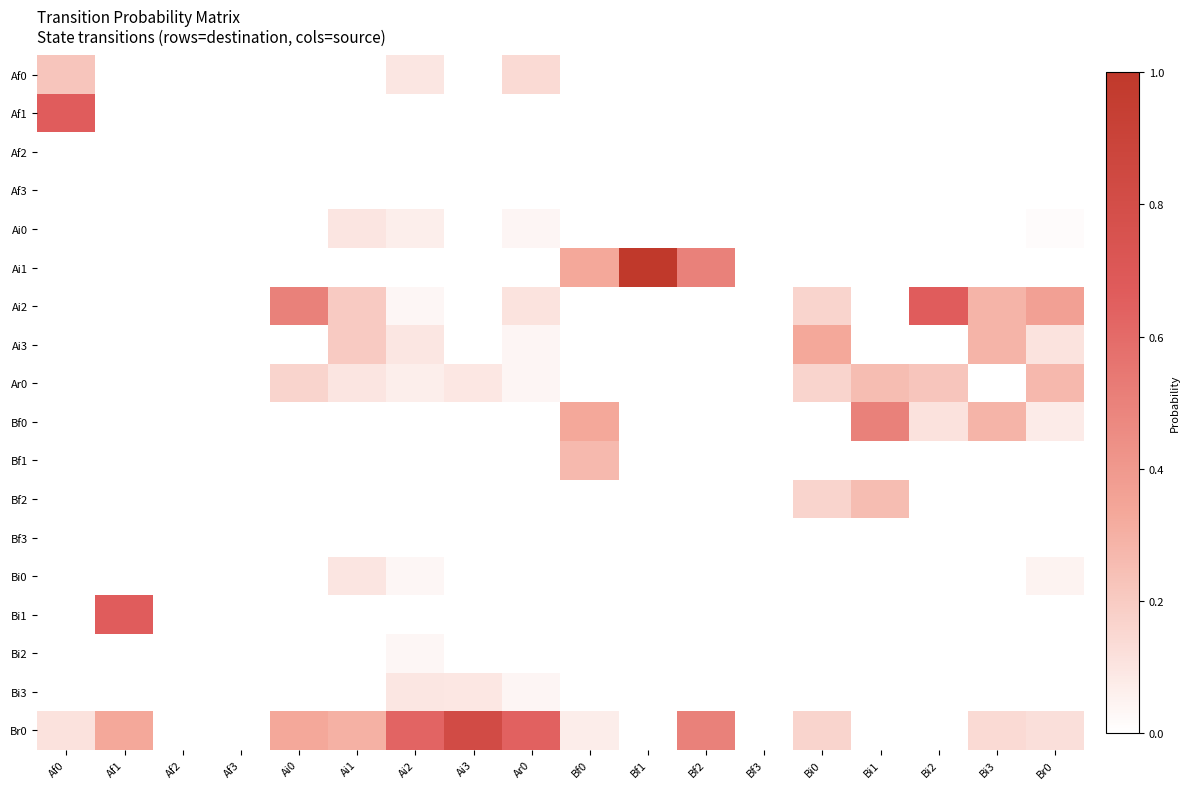

At how many categories does at least one series exceed 0?

15